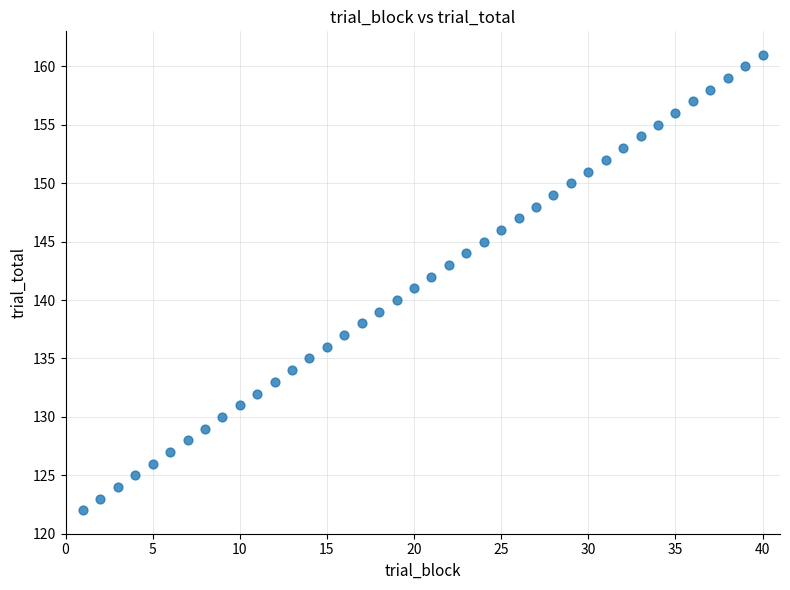

What is the range of X values (max minus min)?

39